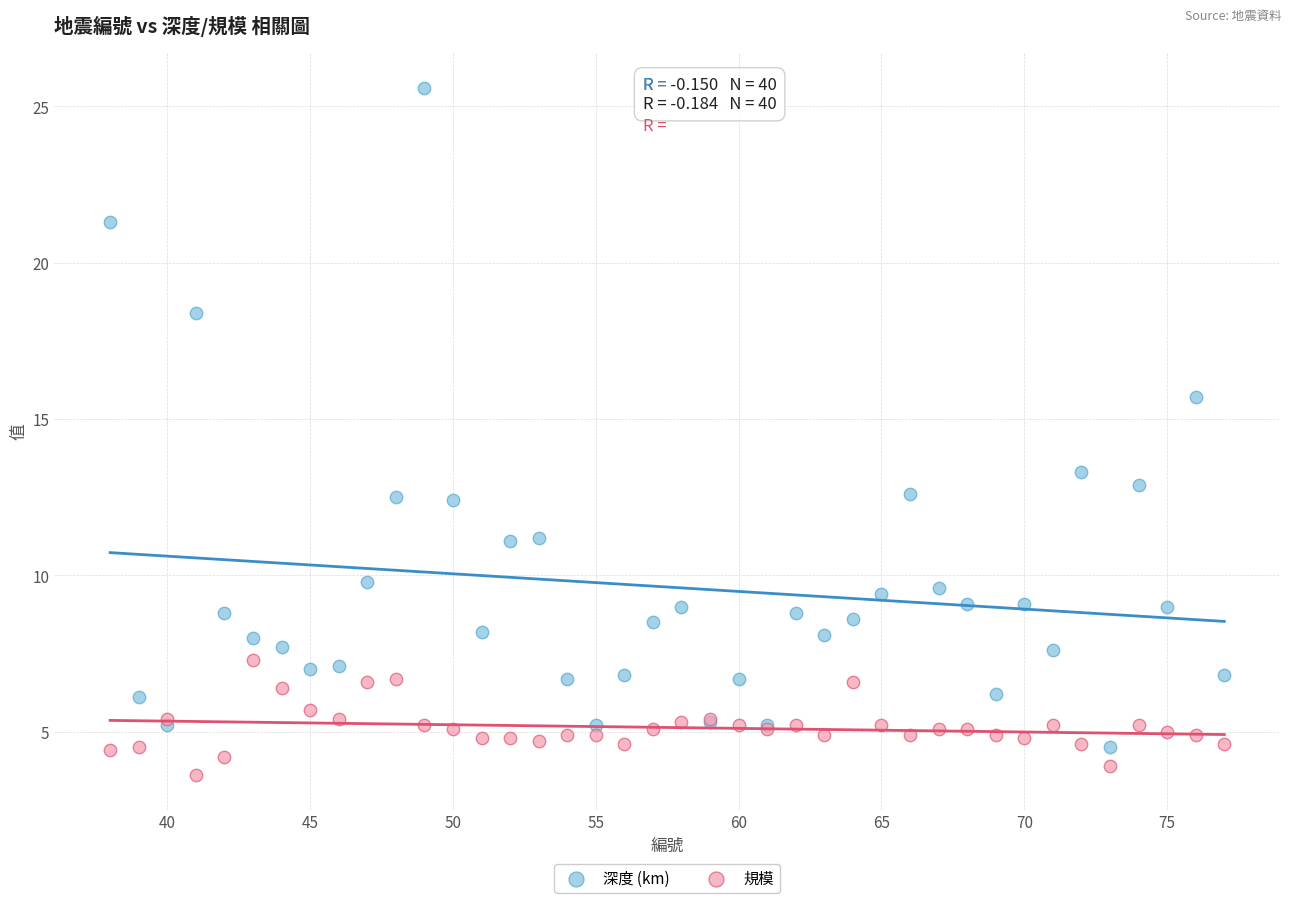

Which series has the largest Y range (max minus min)?

深度 (km)